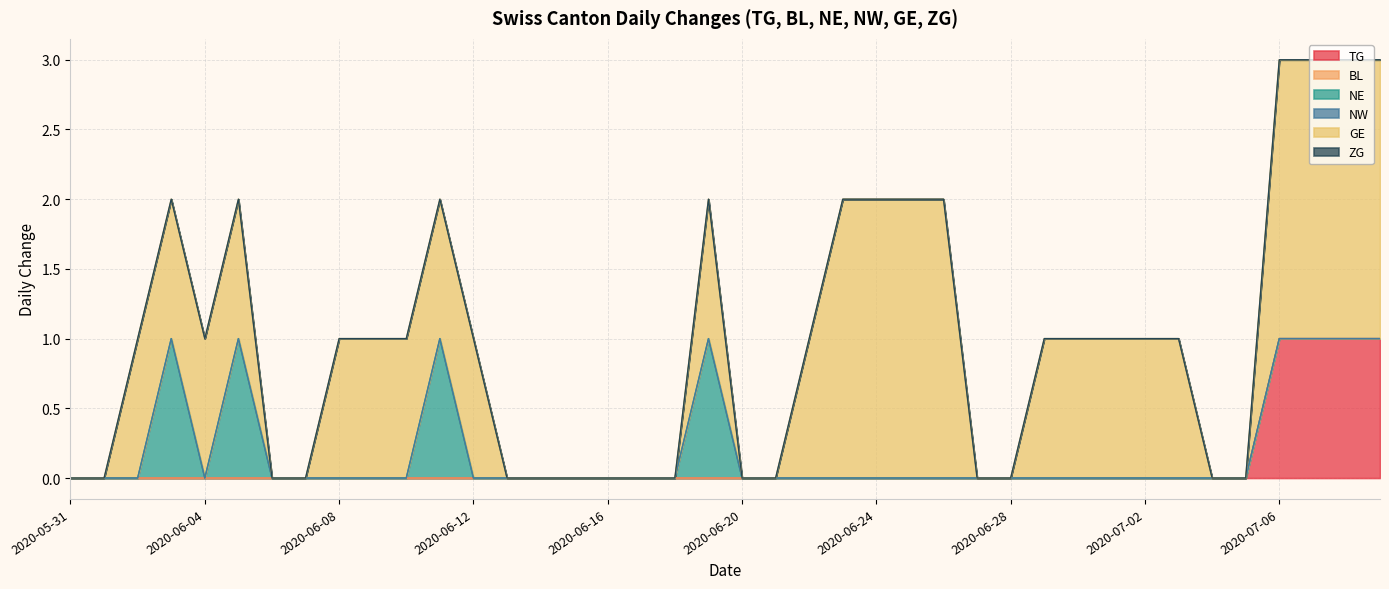

Where does the GE series first go above 1?

2020-06-23